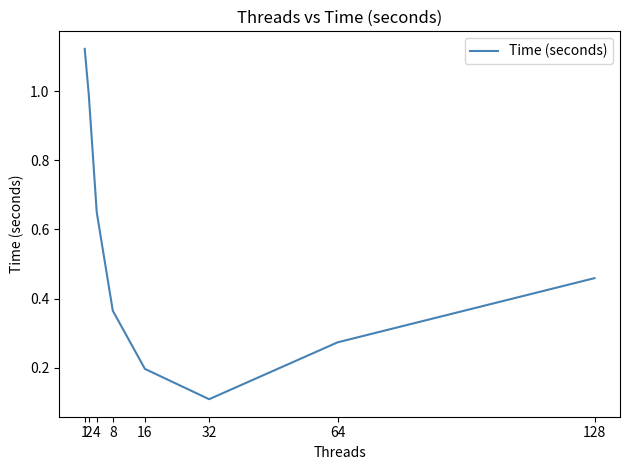

What is the change in value from 2 to 16?

-0.8